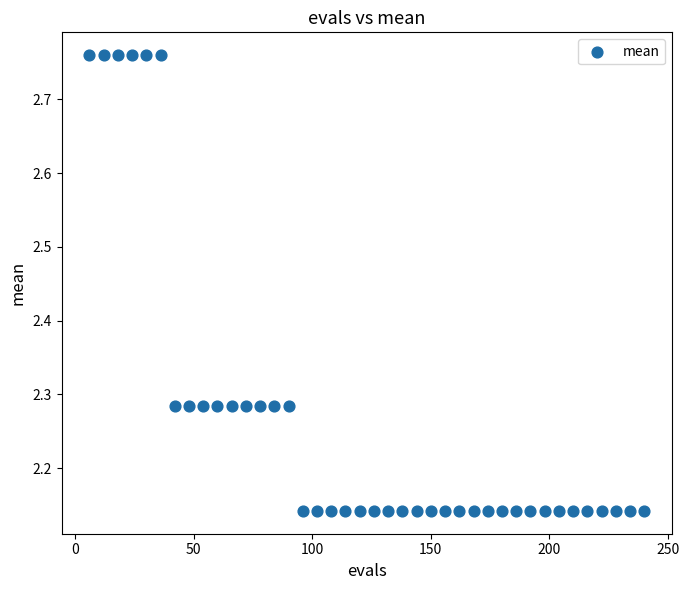

What is the range of Y values (max minus min)?

0.6